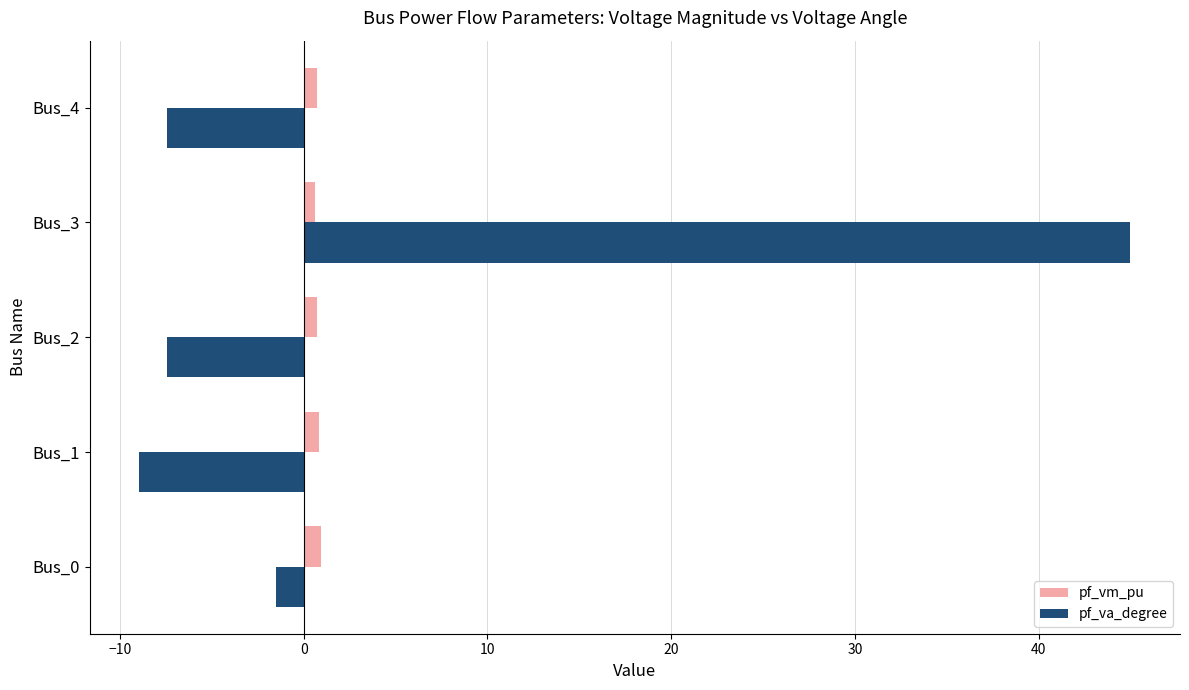

At how many categories does at least one series exceed 21?

1